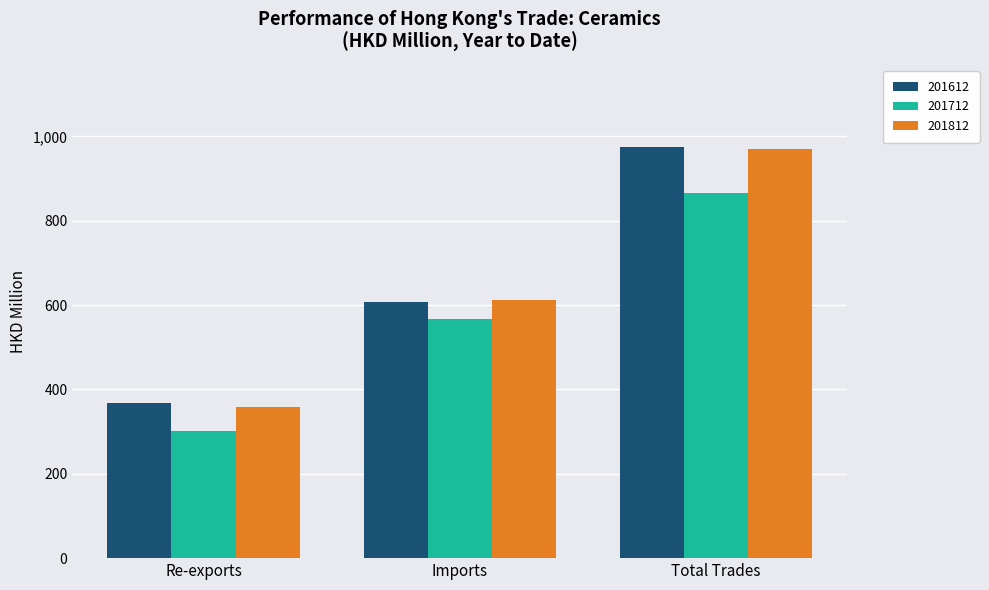

Reading right to left, extract all data points from this chart.

201612: 974.9	607.1	367.8
201712: 866.8	566.4	300.5
201812: 971.3	612.9	358.3